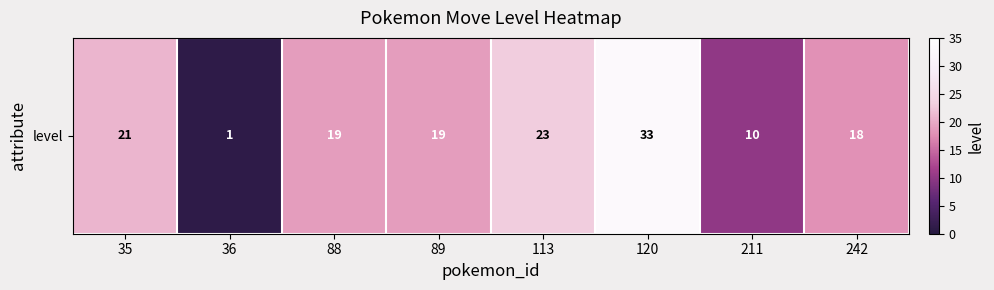

List the labels in order of value, smallest first.

36, 211, 242, 88, 89, 35, 113, 120